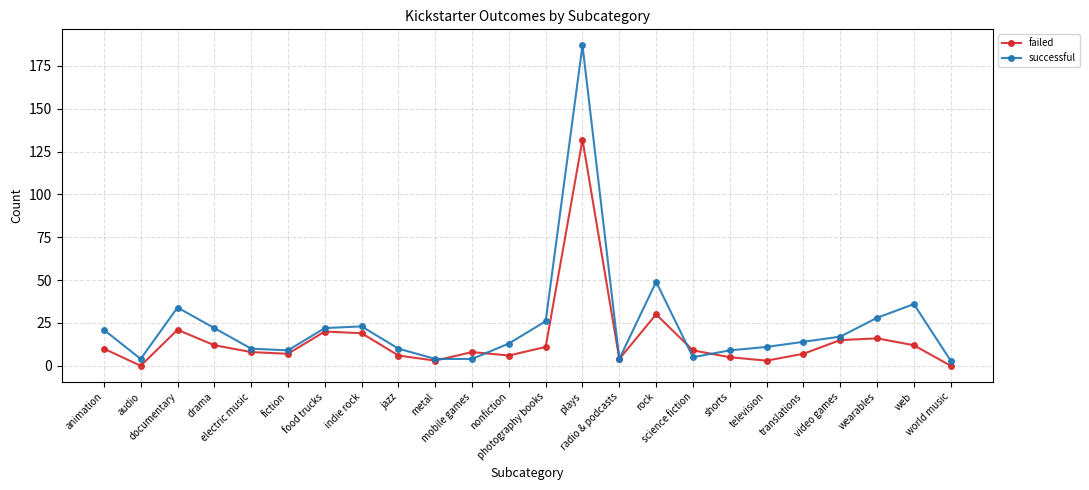

What is the label of the 8th point from the right?

science fiction